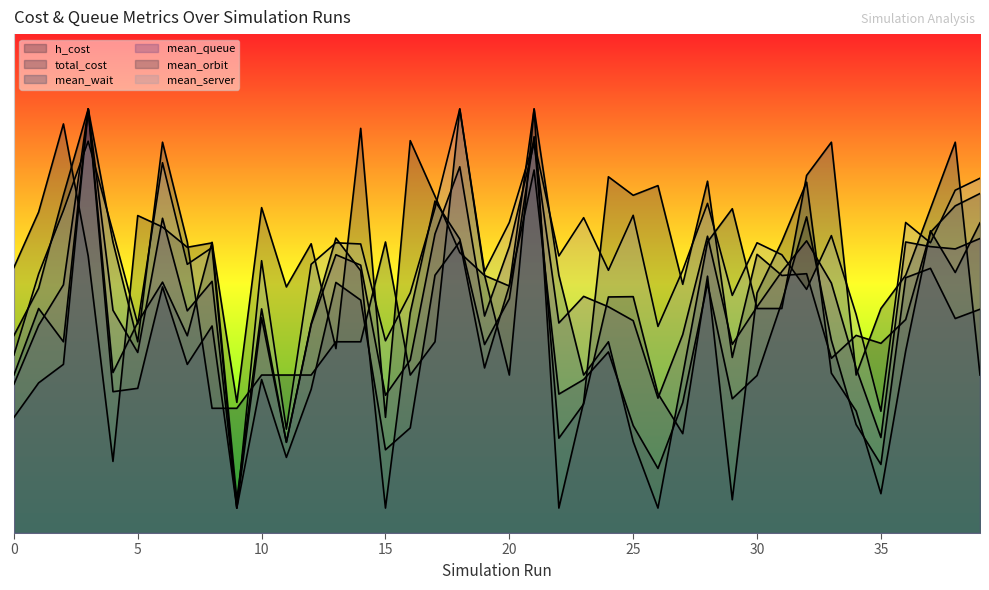

What is the value of the mean_queue point at the 12th from the left?

0.2